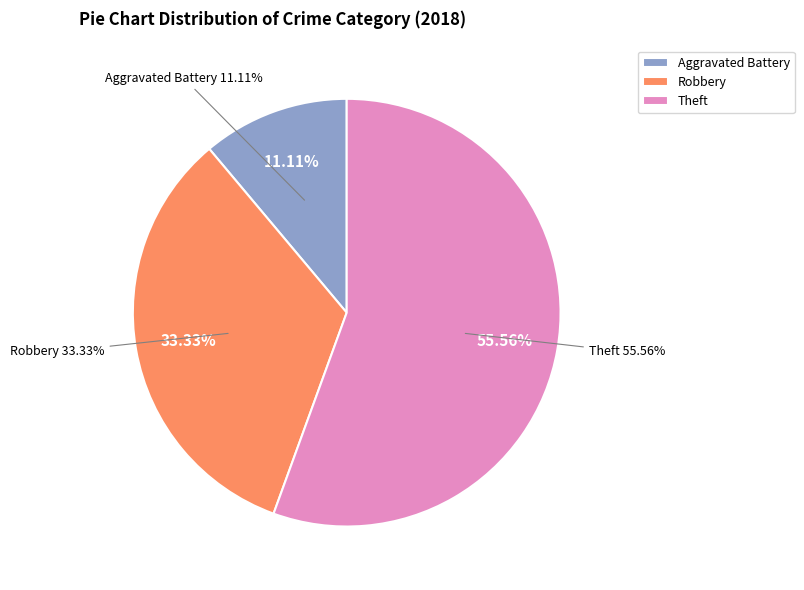

Between Theft and Aggravated Battery, which is larger?

Theft